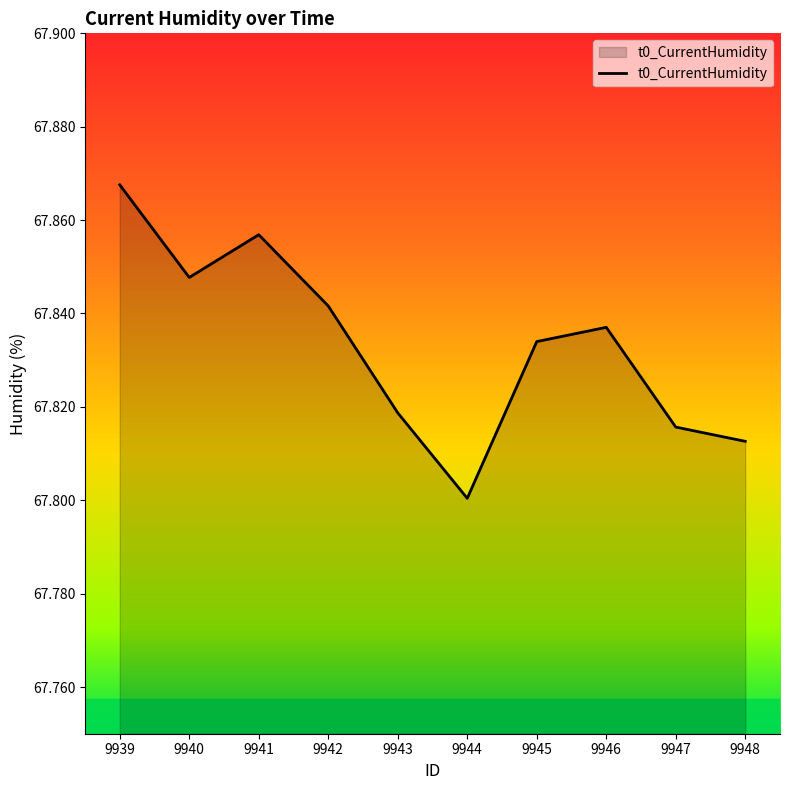

List the labels in order of value, largest first.

9939, 9941, 9940, 9942, 9946, 9945, 9943, 9947, 9948, 9944